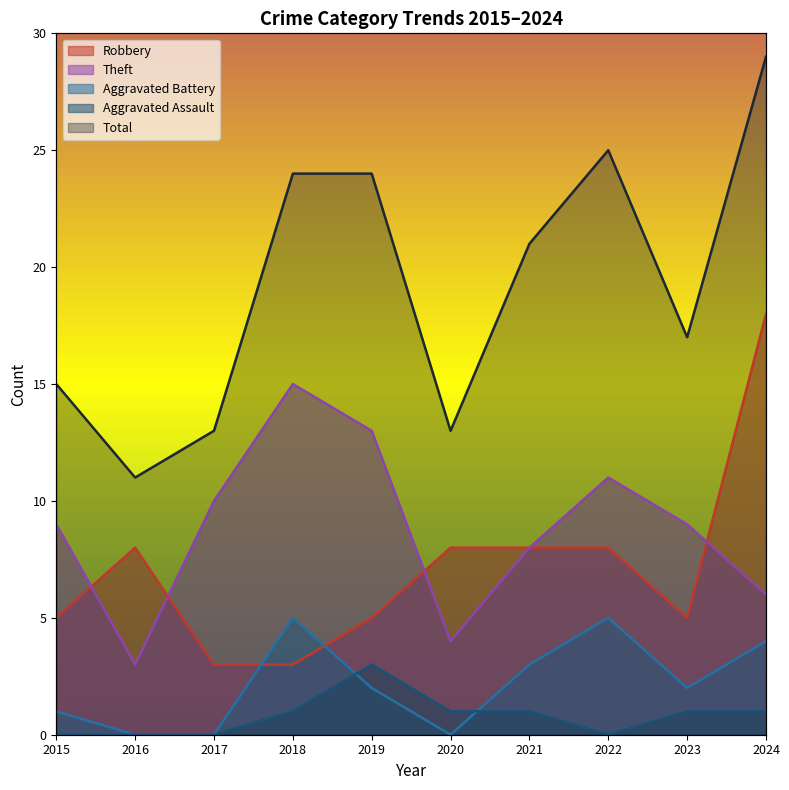

What is the lowest value of the Robbery series?

3